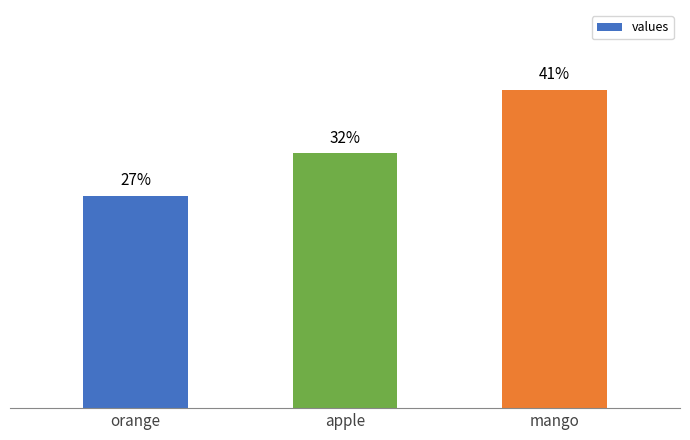

List the labels in order of value, largest first.

mango, apple, orange